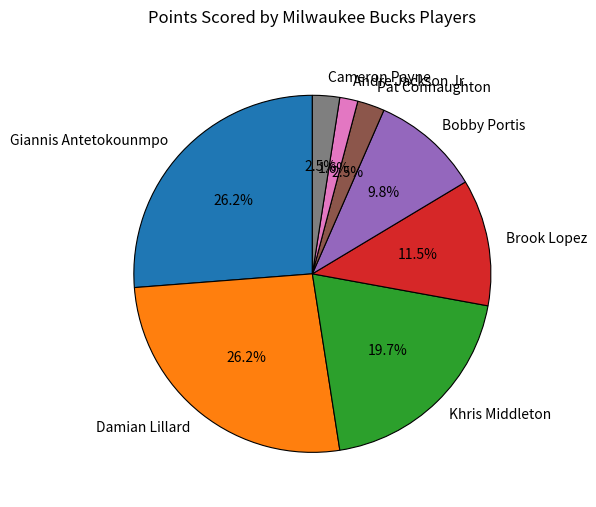

True or false: Giannis Antetokounmpo accounts for 41% of the total.

False